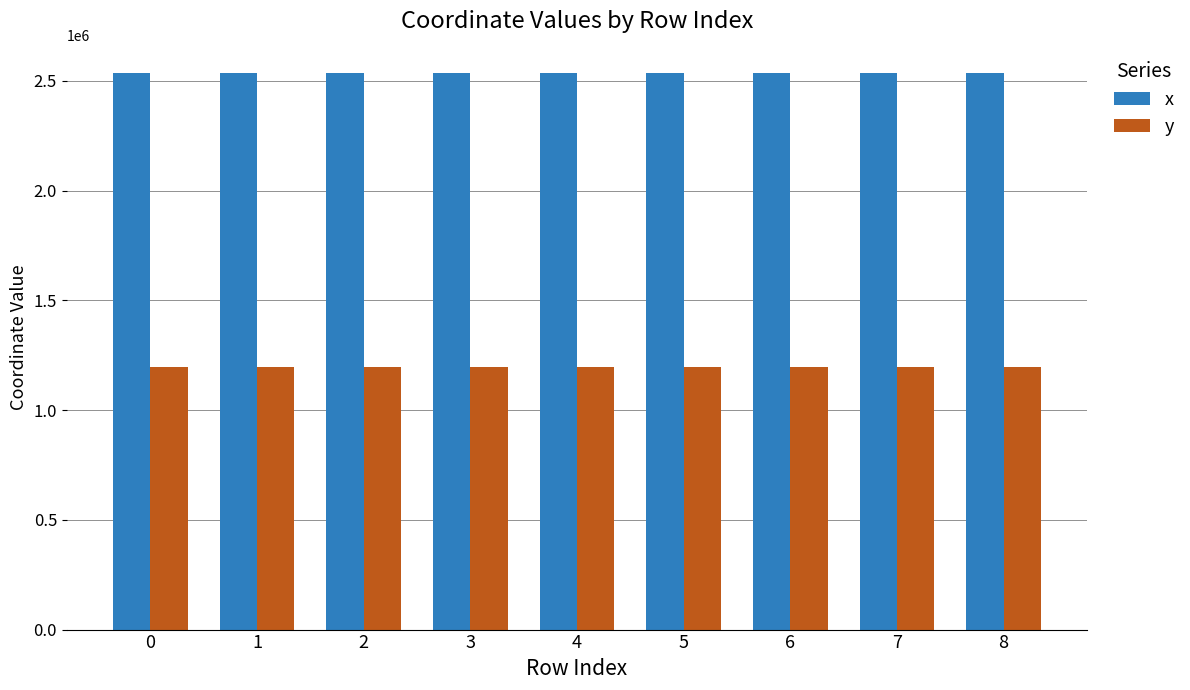

What is the difference between the second highest and minimum values in the x series?

94.1